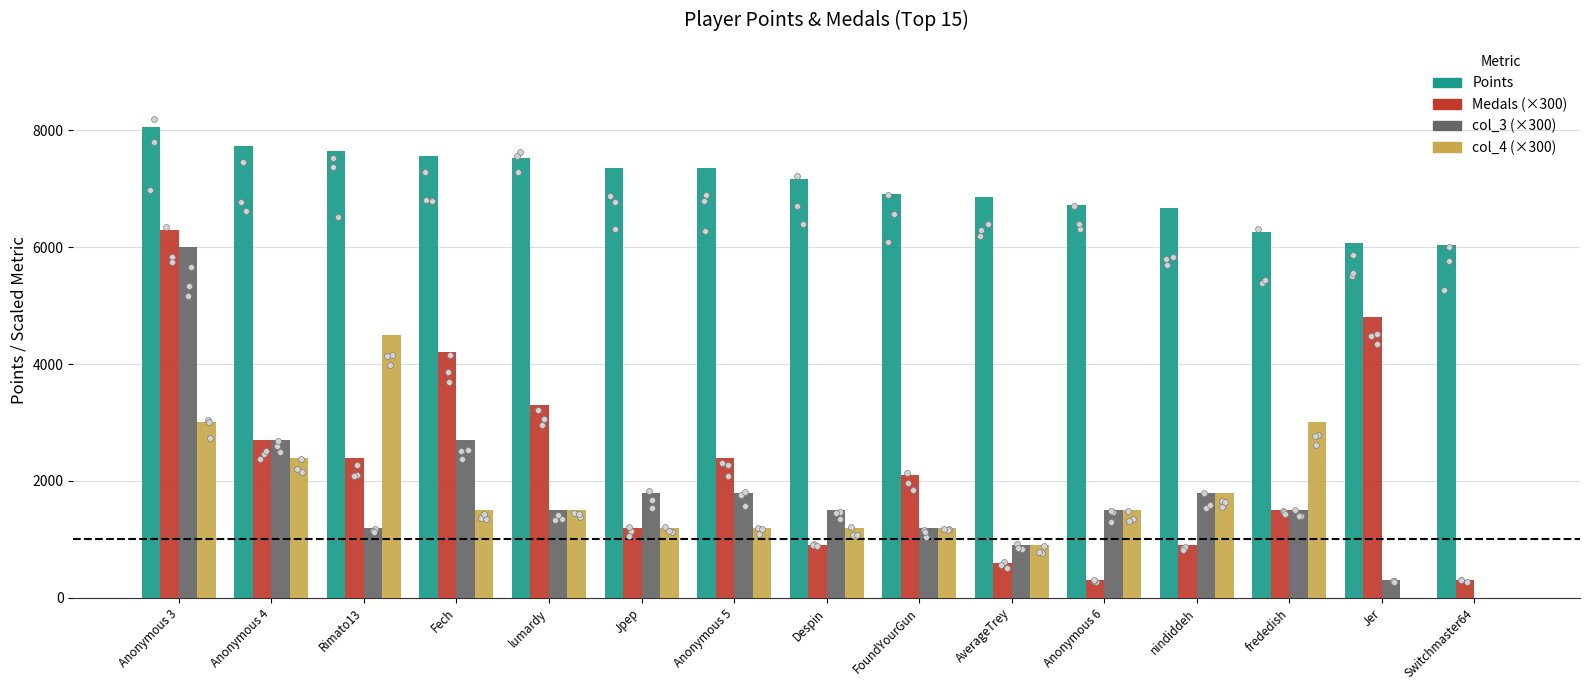

Which series reaches the maximum Y coordinate?

Points